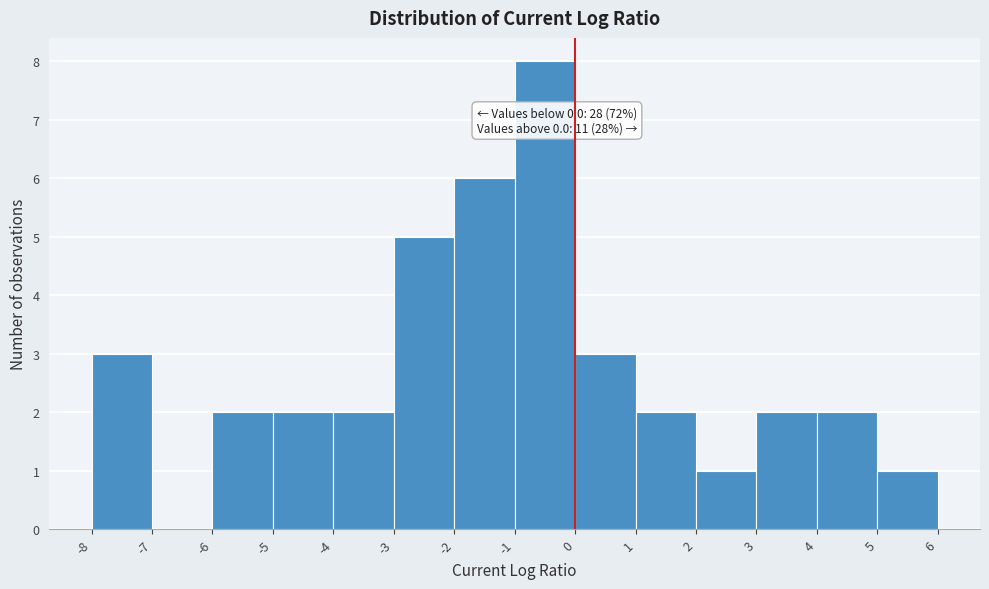

Which range on the x-axis has the tallest bar?

-1 to 0